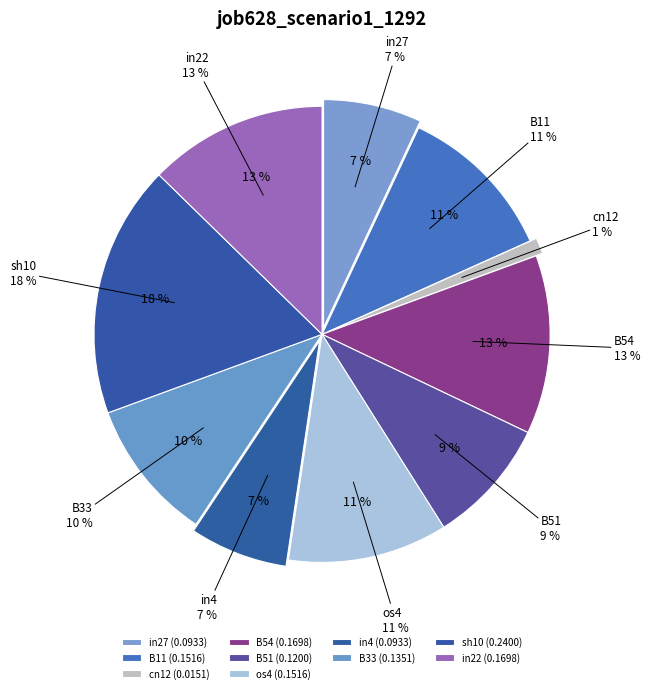

Is in4 the majority of the pie?

No